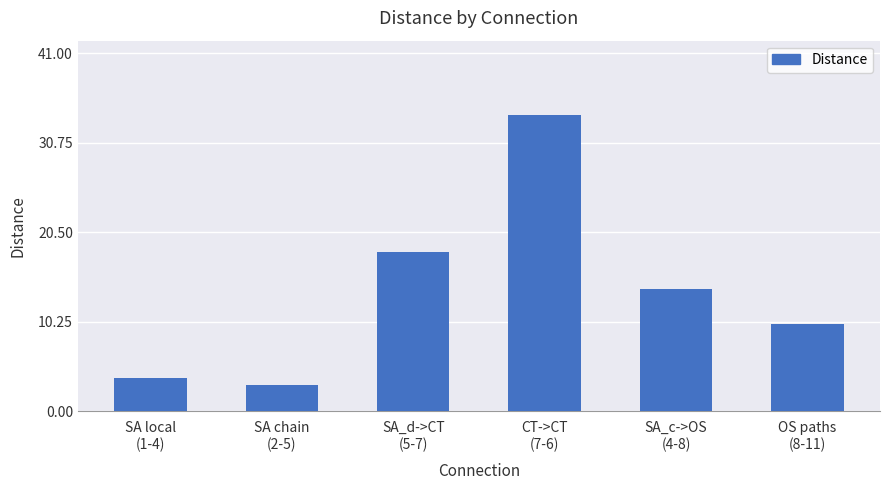

Reading left to right, extract all data points from this chart.

3.8	3.0	18.2	34.0	14.0	10.0